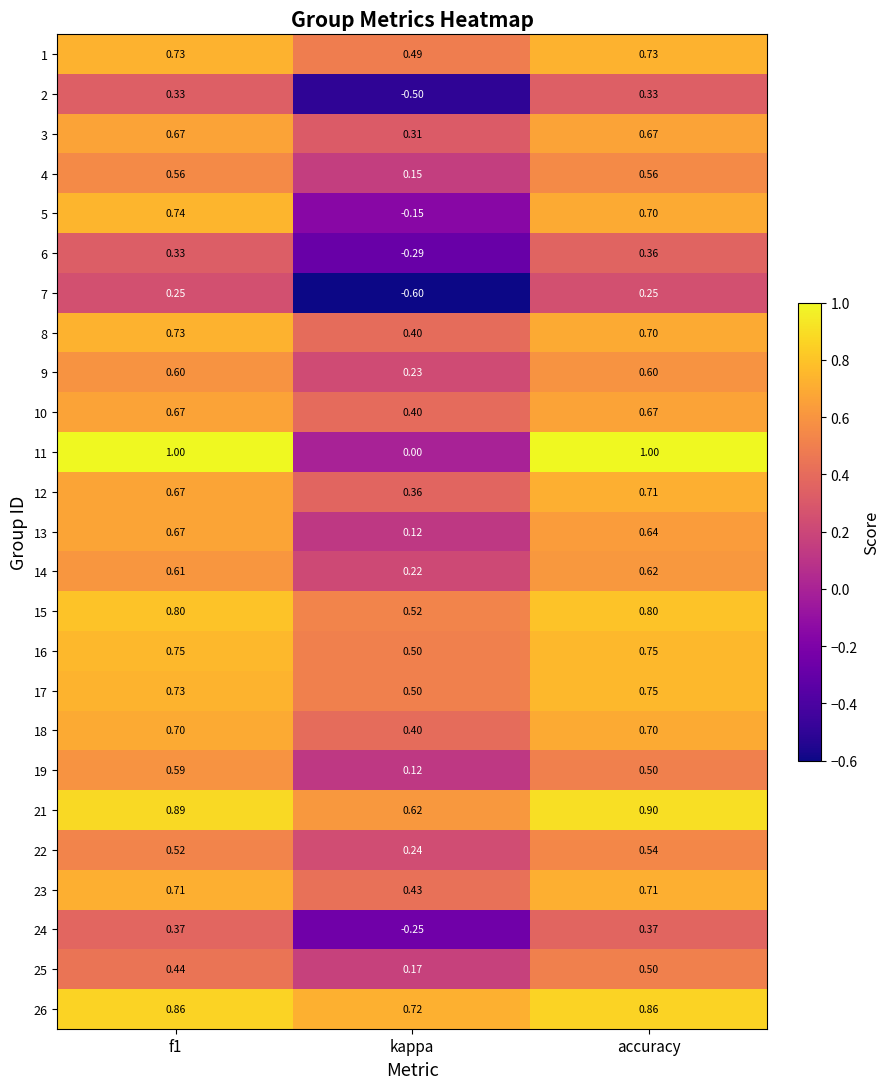

Between f1 and kappa, which series saw the biggest shift?

11